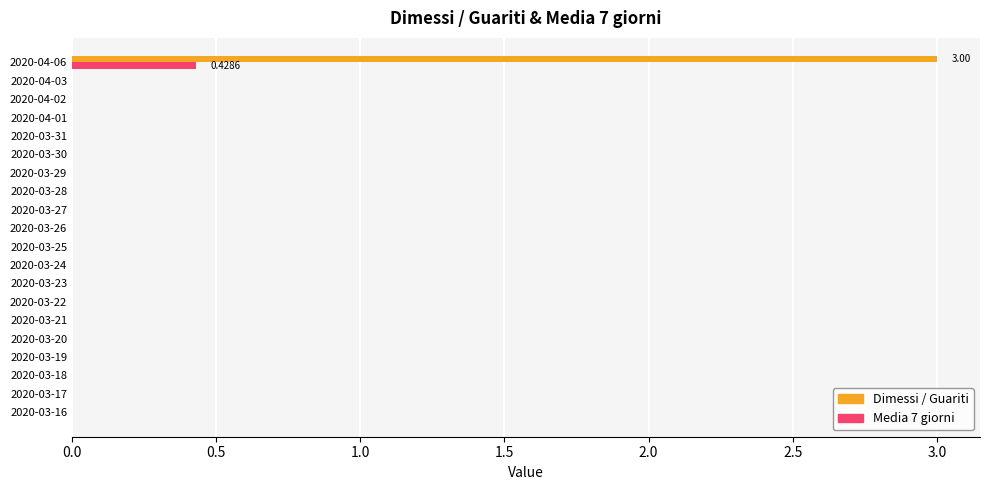

What are all the series names shown in the legend?

Dimessi / Guariti, Media 7 giorni